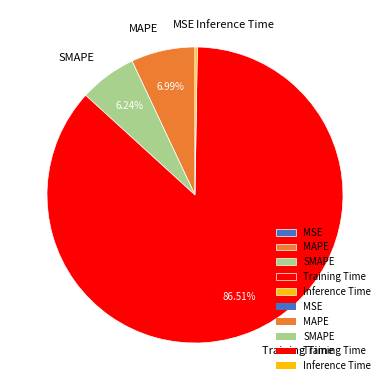

Which category has the biggest portion of the pie?

Training Time